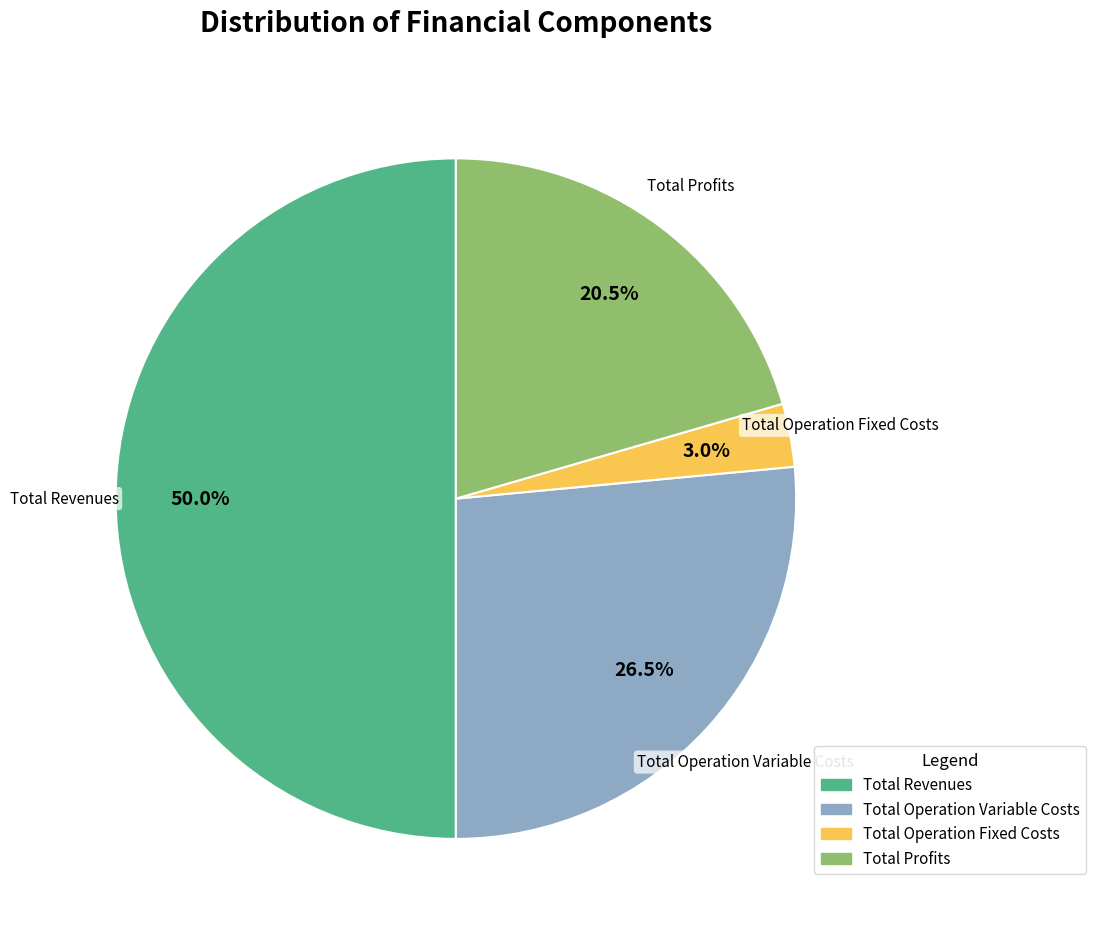

To the nearest percent, what is the average slice percentage?

25%